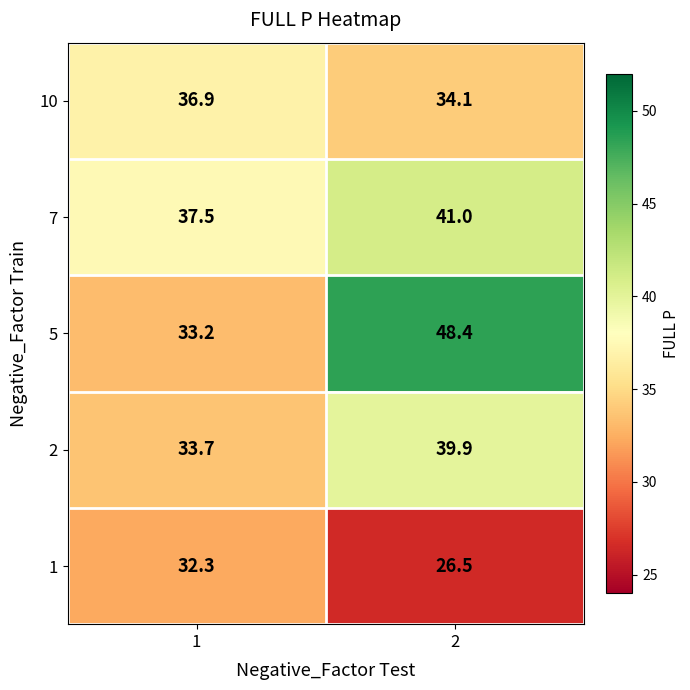

What is the difference between the maximum and minimum values in the 1 series?

5.8